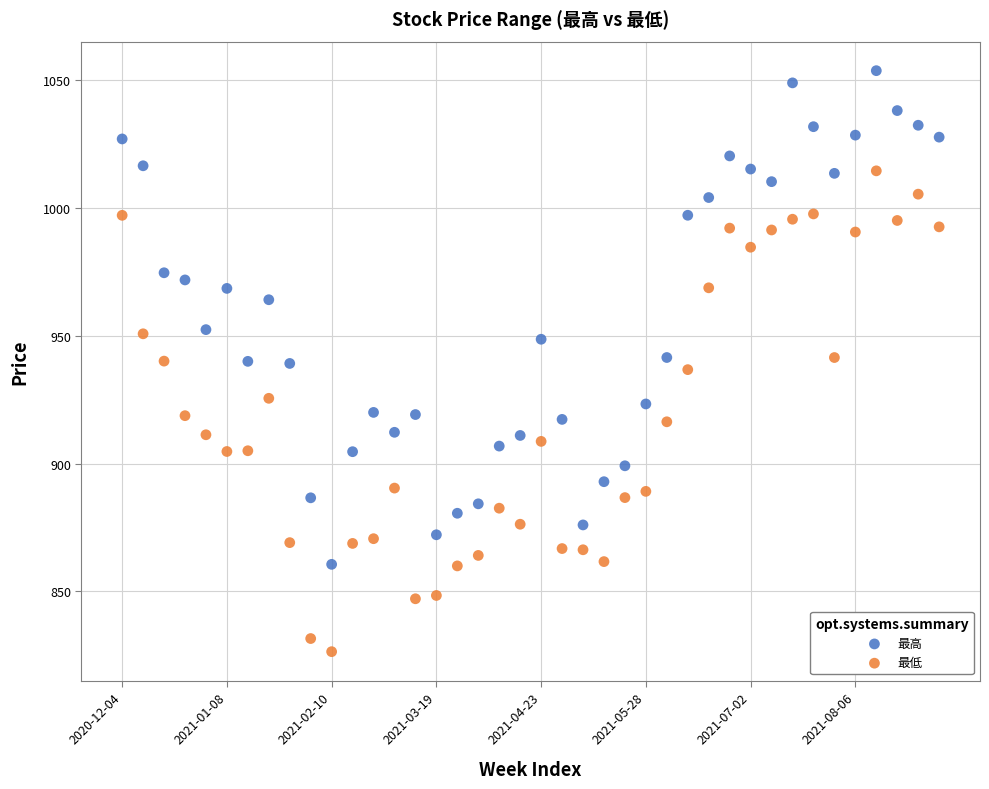

Across all data points, what is the range of Y values (max minus min)?

227.1